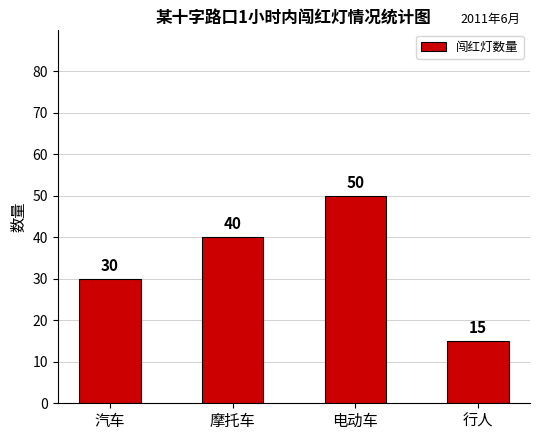

What is the minimum value shown in the chart?

15